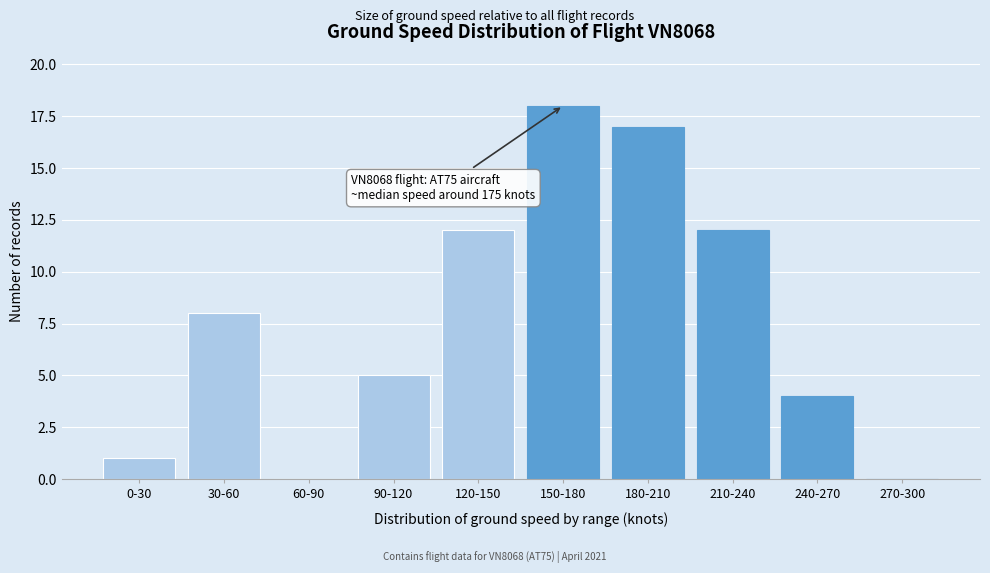

Reading right to left, transcribe all the data shown in this chart.

270-300=0	240-270=4	210-240=12	180-210=17	150-180=18	120-150=12	90-120=5	60-90=0	30-60=8	0-30=1